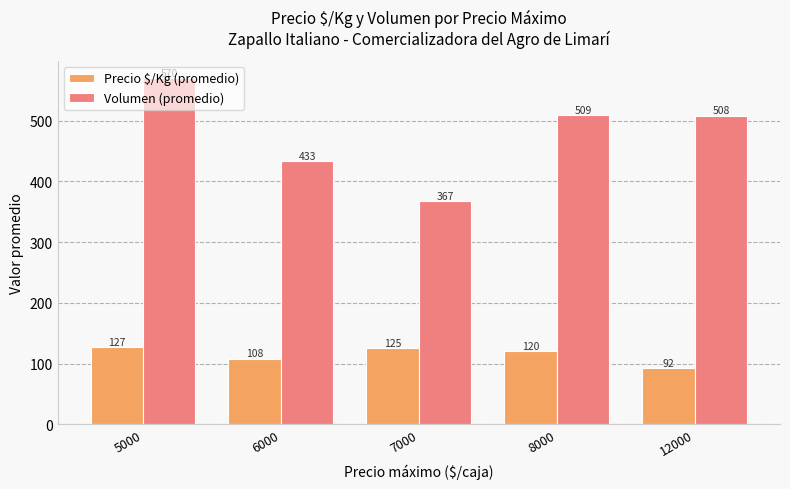

The Precio $/Kg (promedio) series shows 108 at 6000. True or false?

True